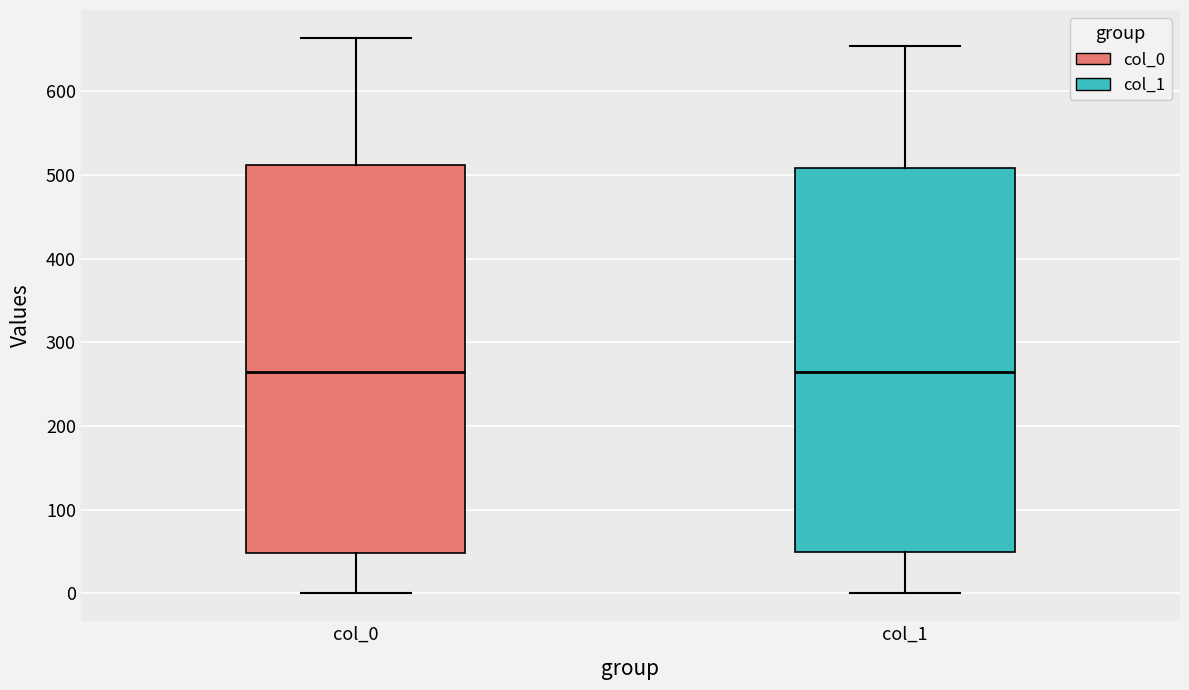

Reading left to right, read every box against the y-axis: the position of its median line, the range the box covers, and the ends of its whiskers. The values are not printed on the chart, so give them approximately, as read against the axis.

col_0: median 260, box 50 to 510, whiskers 0 to 660
col_1: median 260, box 50 to 510, whiskers 0 to 650